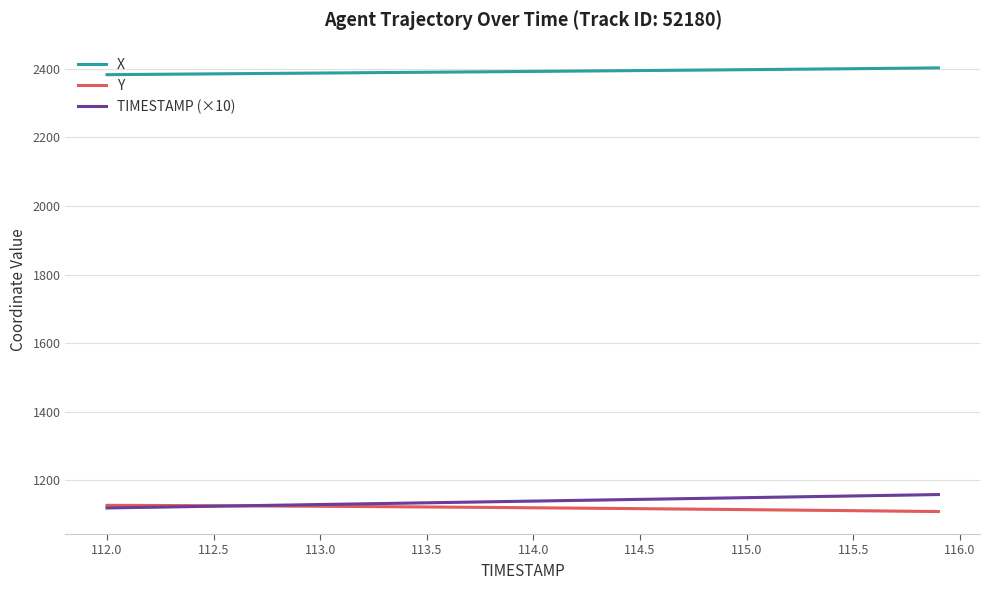

What is the sum of all Y values?

44801.6